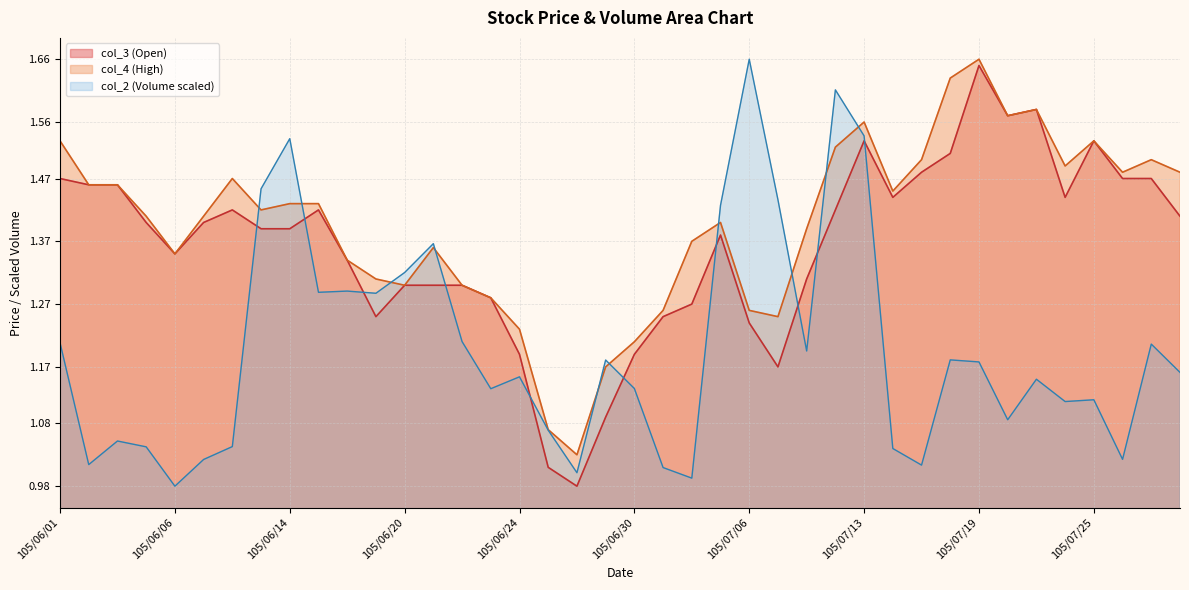

Which series has the largest range (max minus min)?

col_2